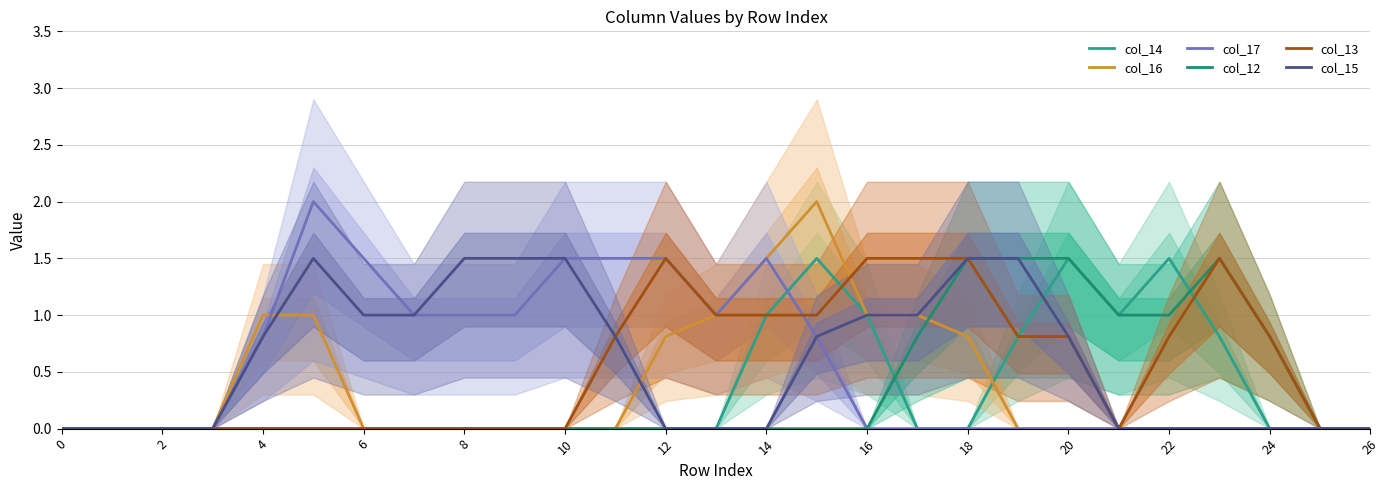

What is the difference between the second highest and second lowest values in the col_16 series?

1.5